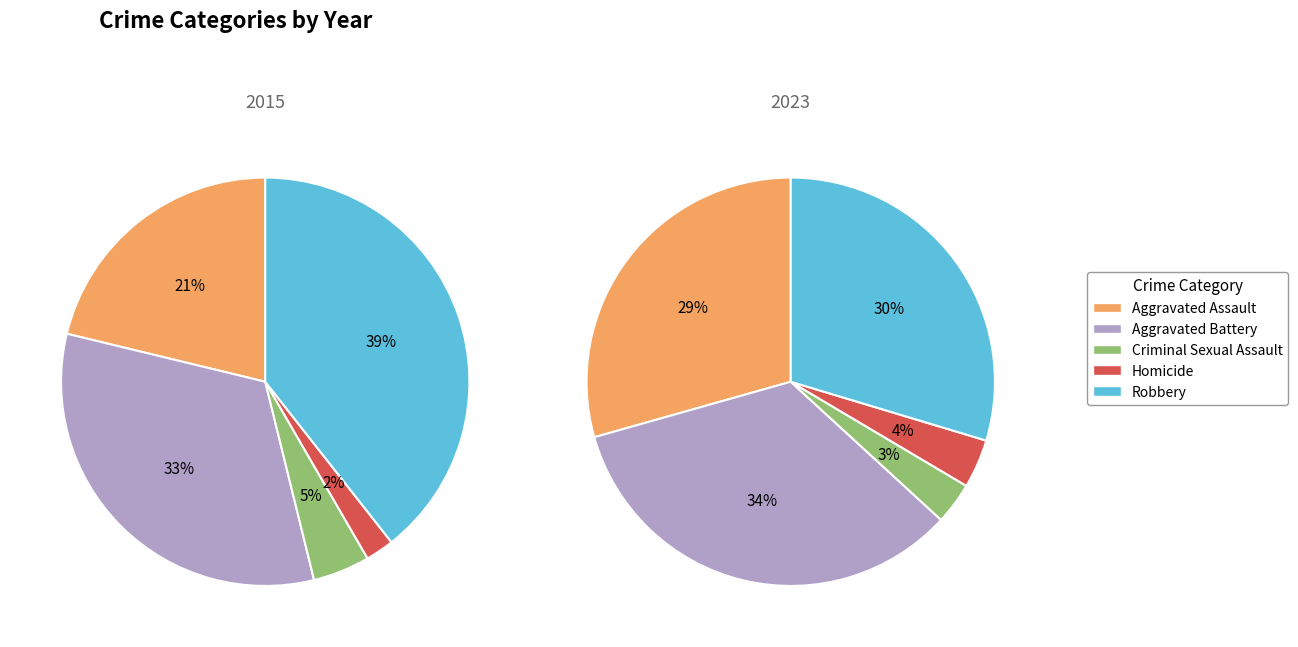

Rank the categories by 2023 value from lowest to highest.

Criminal Sexual Assault, Homicide, Aggravated Assault, Robbery, Aggravated Battery